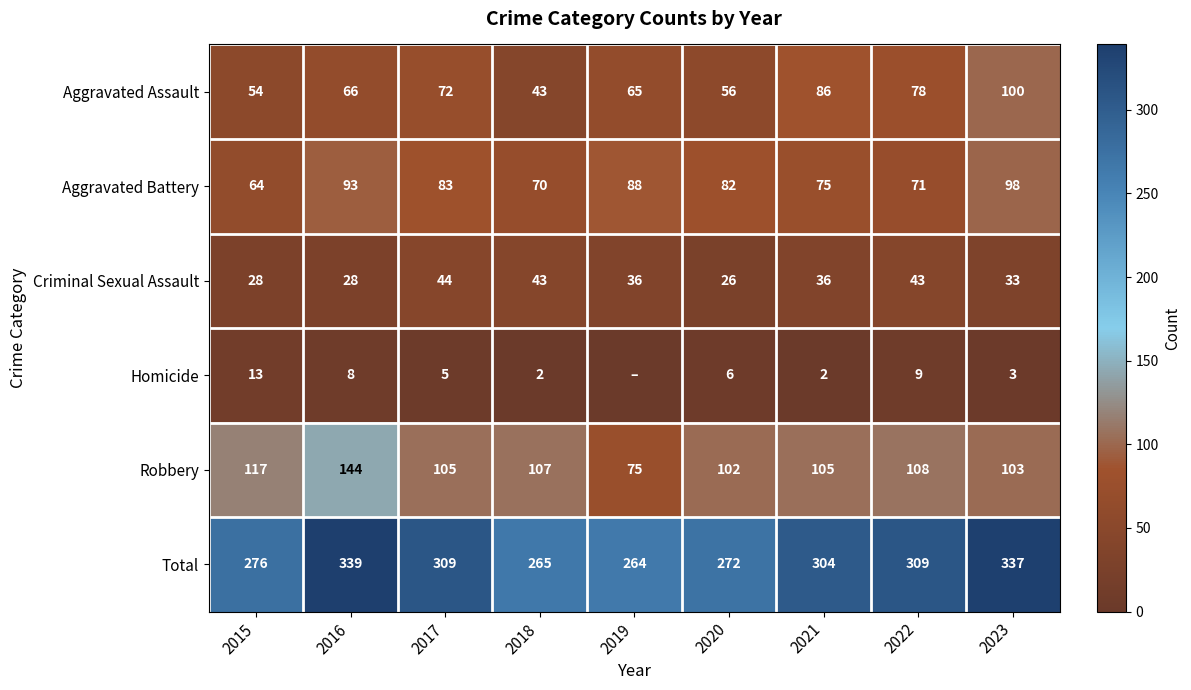

Where does the Robbery series first go above 105?

2015